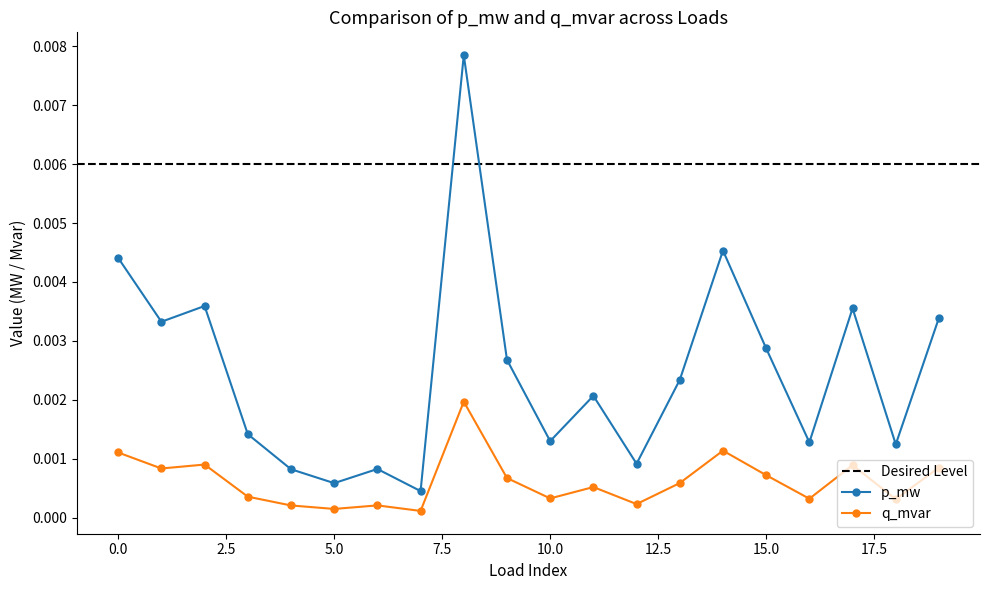

At which category does p_mw reach its first local peak?

2